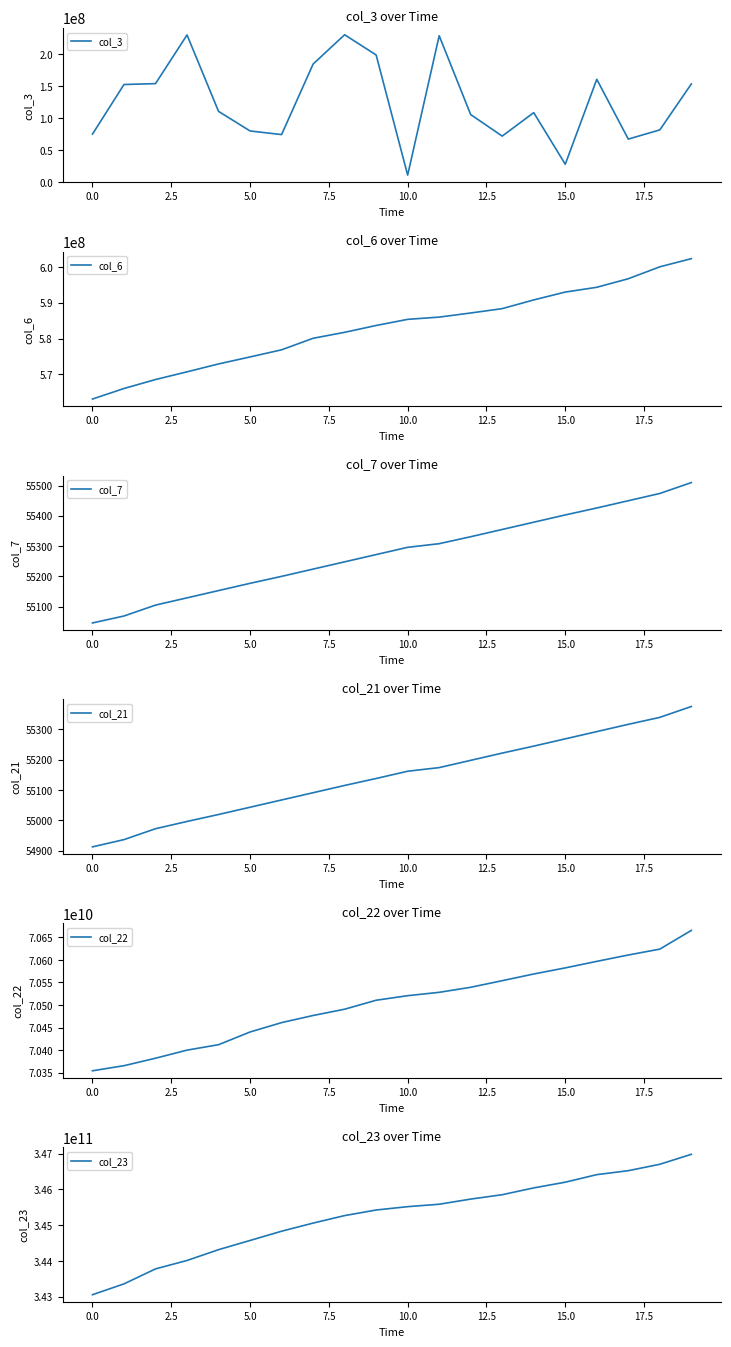

What is the maximum value for col_3?

230726480